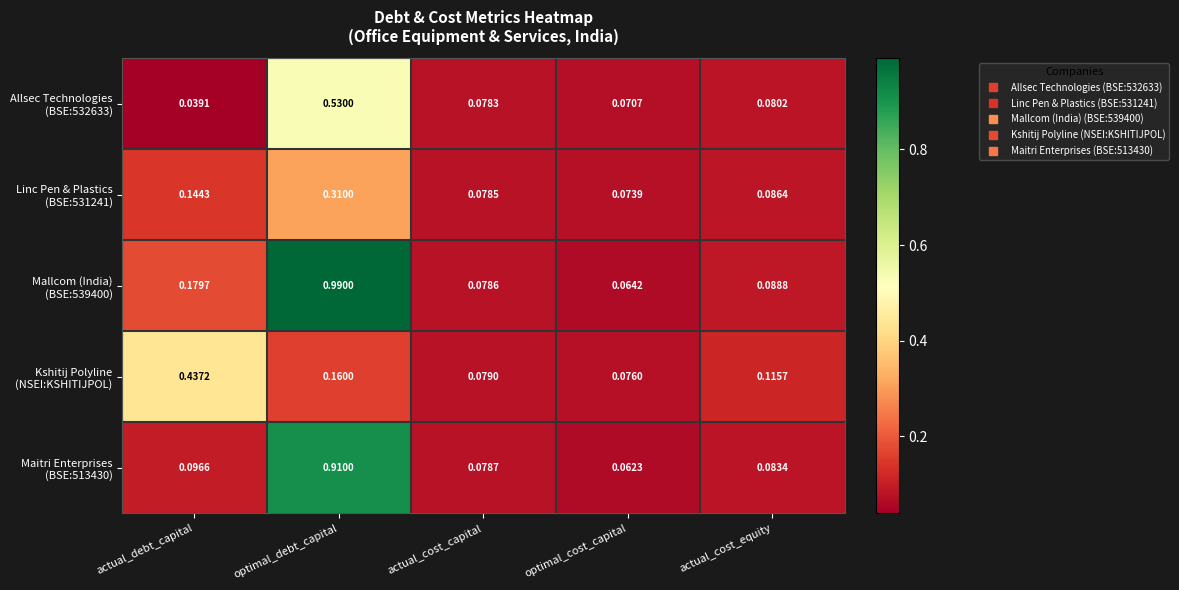

Which category has the lowest value across all series?

actual_debt_capital